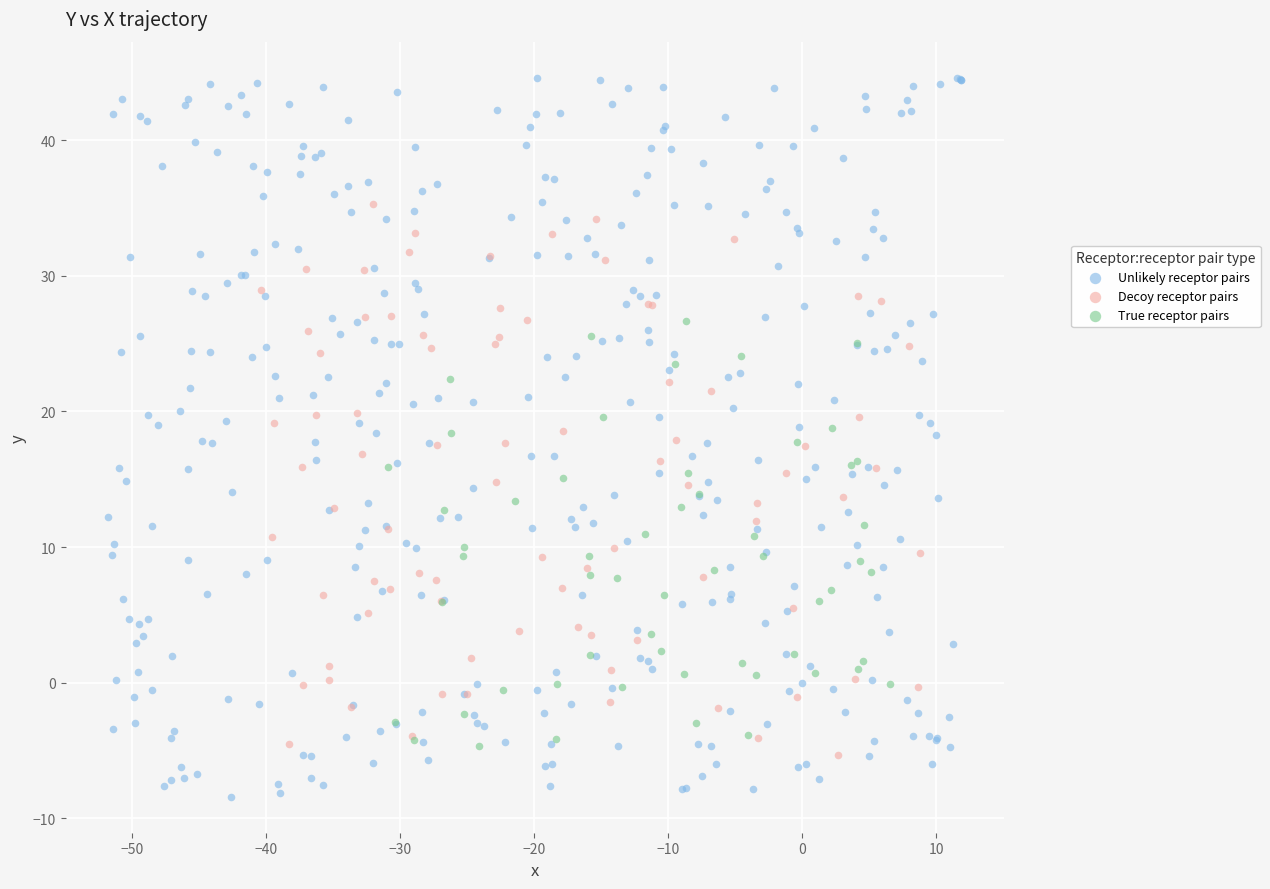

Which series reaches the minimum Y coordinate?

Unlikely receptor pairs